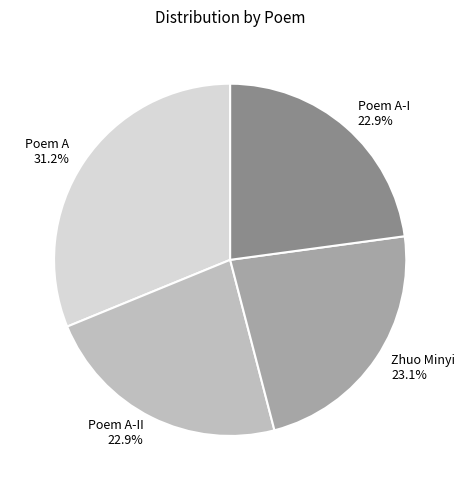

To the nearest percent, what is the average slice percentage?

25%